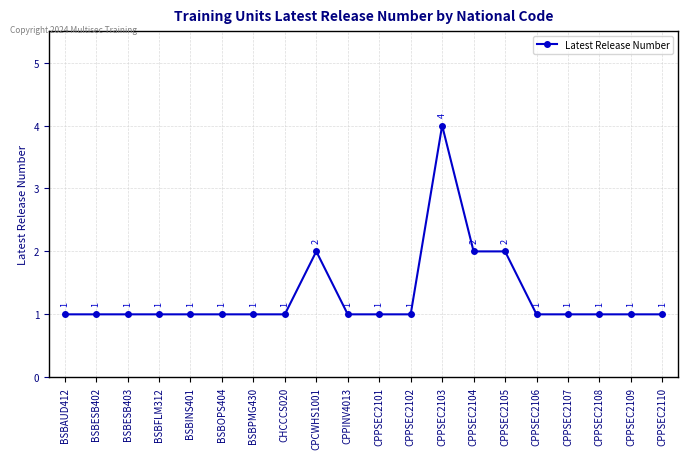

Approximately how many times larger is the value at BSBINS401 compared to CPPSEC2106?

1.0